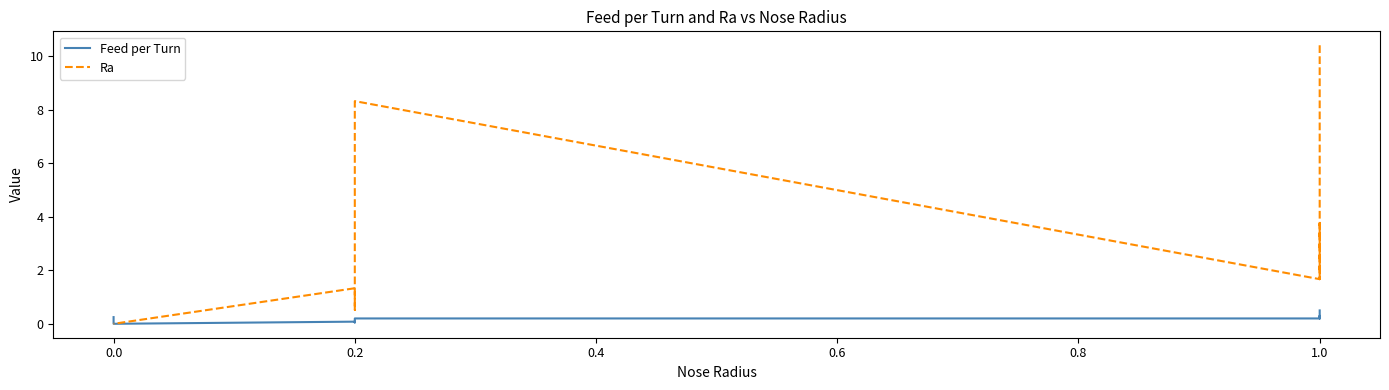

What is the label of the 7th point from the left?

0.2